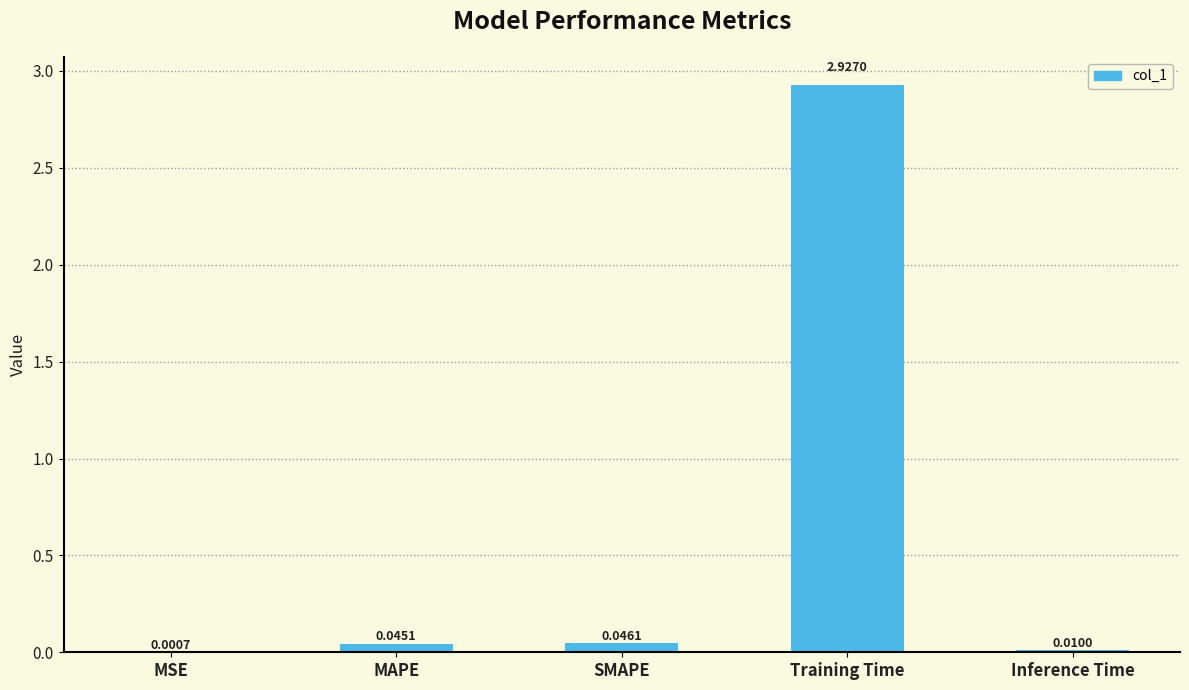

What is the sum of all values?

3.0